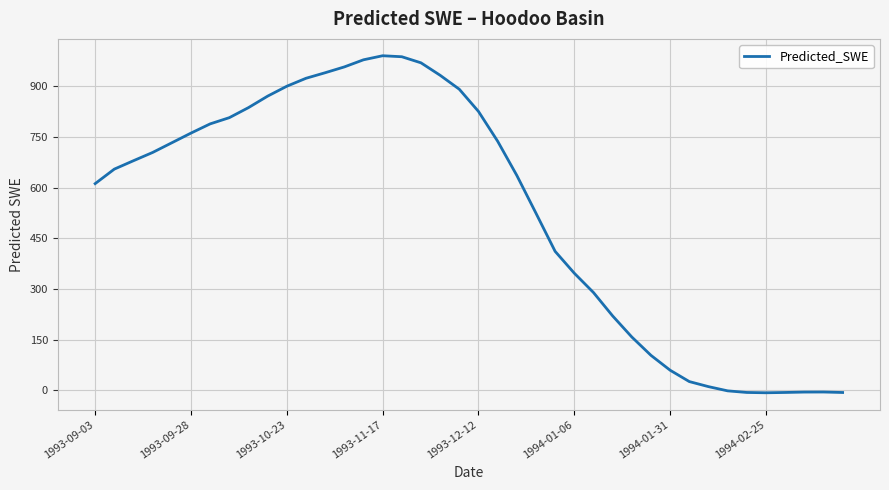

What is the greatest value displayed?

990.6